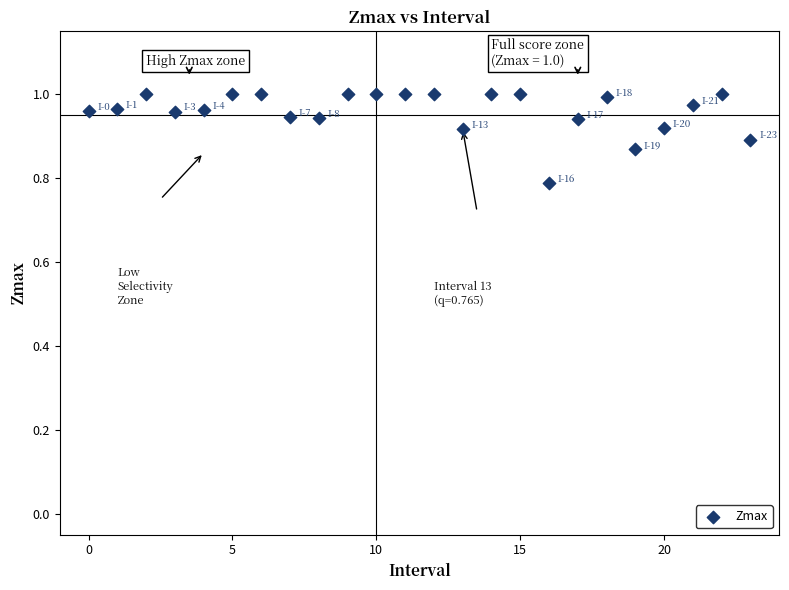

What Y value in the scatter plot is closest to 0?

0.8